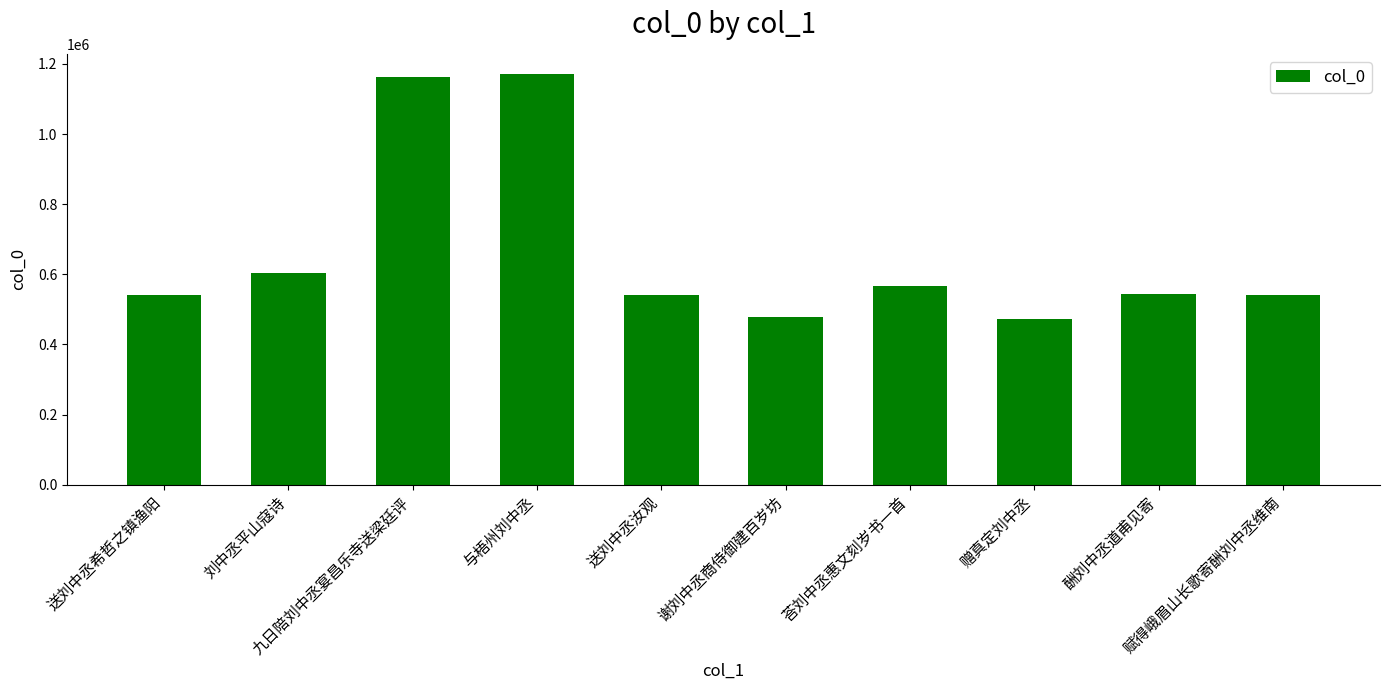

The value at 与梧州刘中丞 is 1646613. True or false?

False